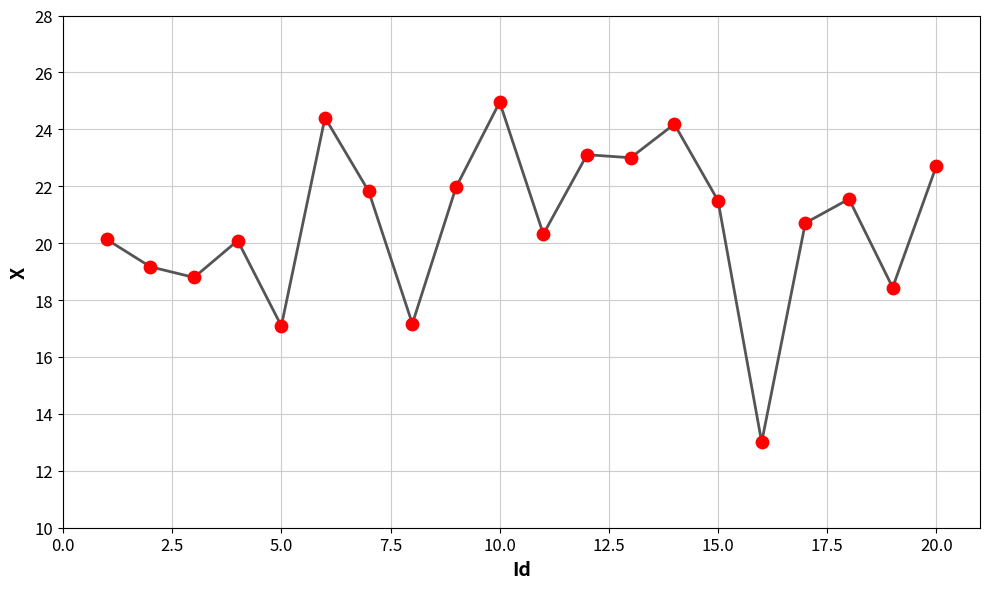

What is the difference between the maximum and minimum values?

11.9